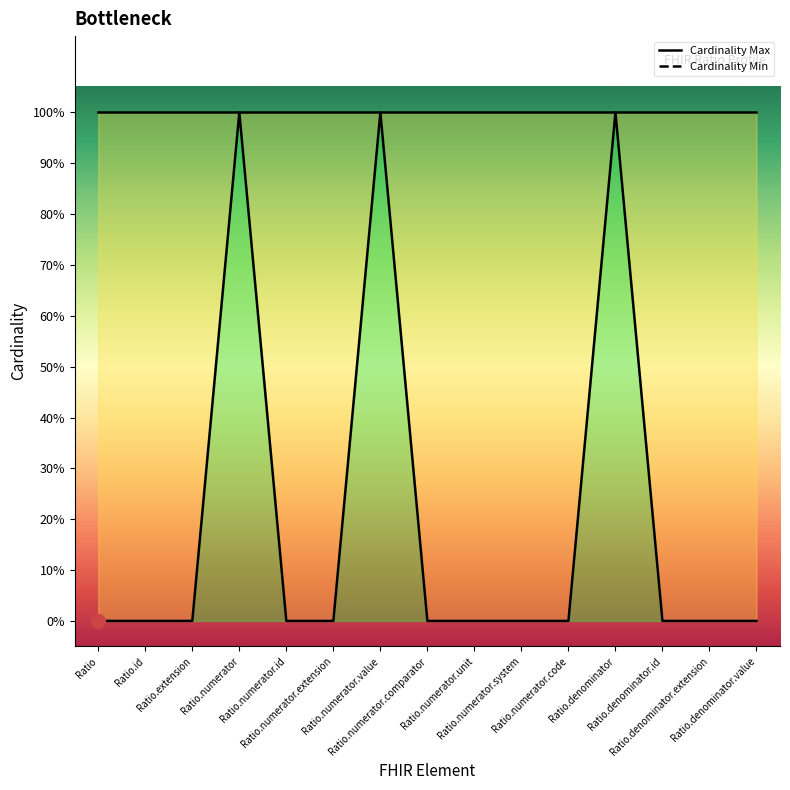

Where is the first local maximum?

Ratio.numerator